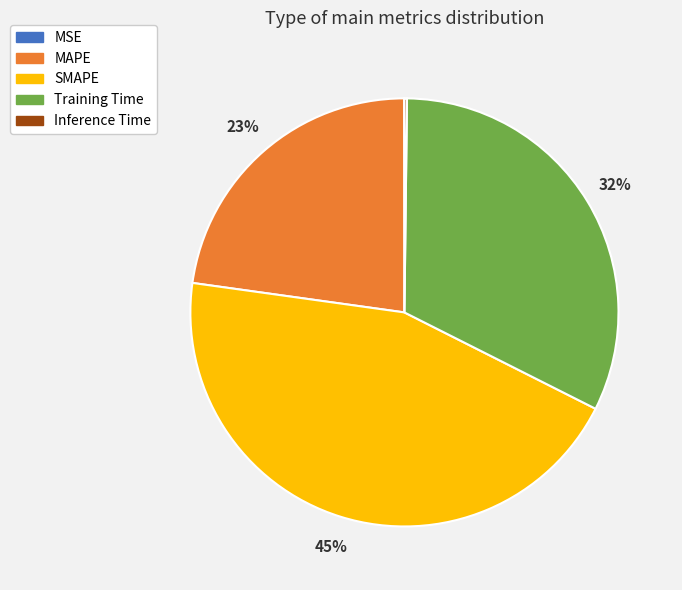

Combined, do SMAPE and Training Time account for over 50%?

Yes